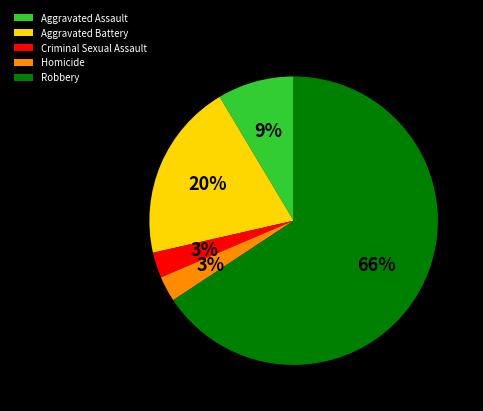

What is the largest slice in the pie chart?

Robbery